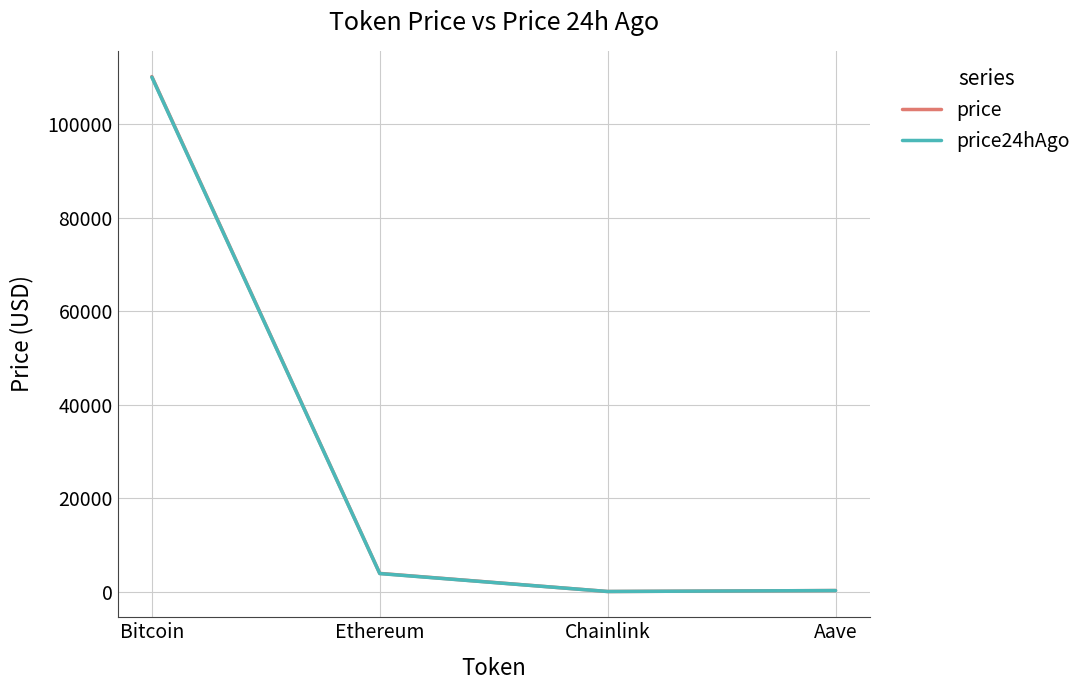

What is the sum of all price24hAgo values?

114209.7